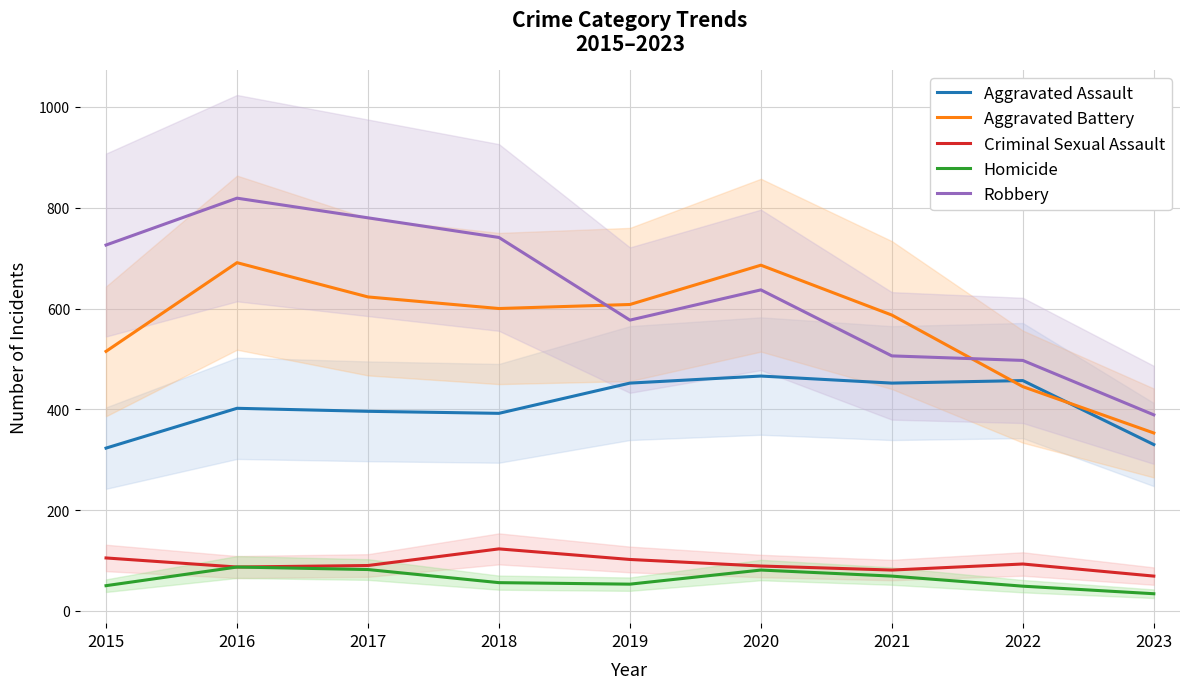

Where is Aggravated Battery nearest to the value 522?

2015